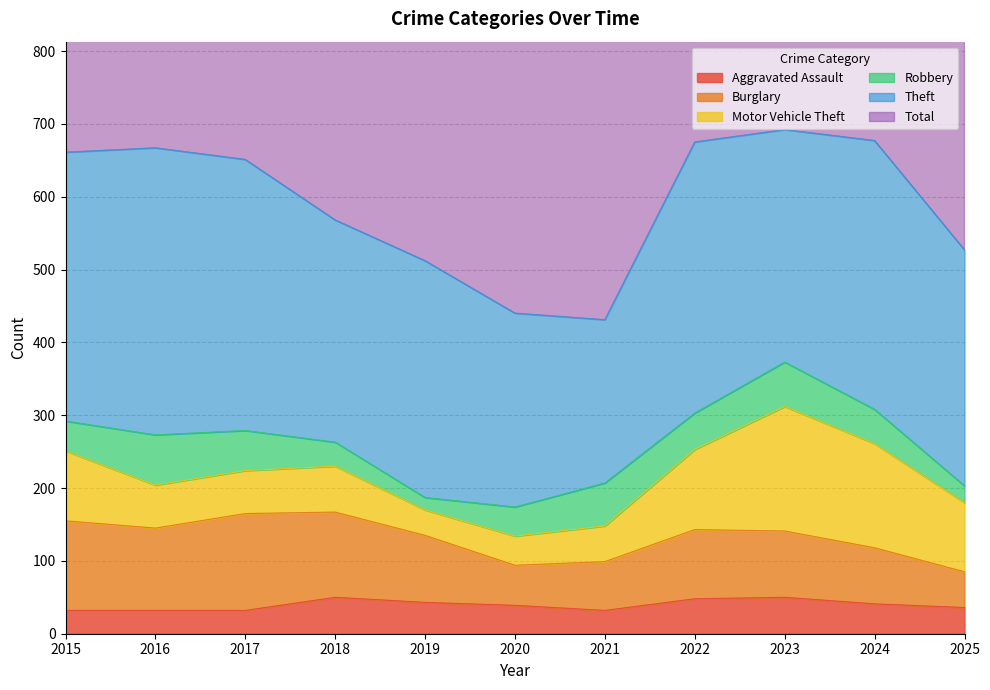

Where is Burglary nearest to the value 91?

2023